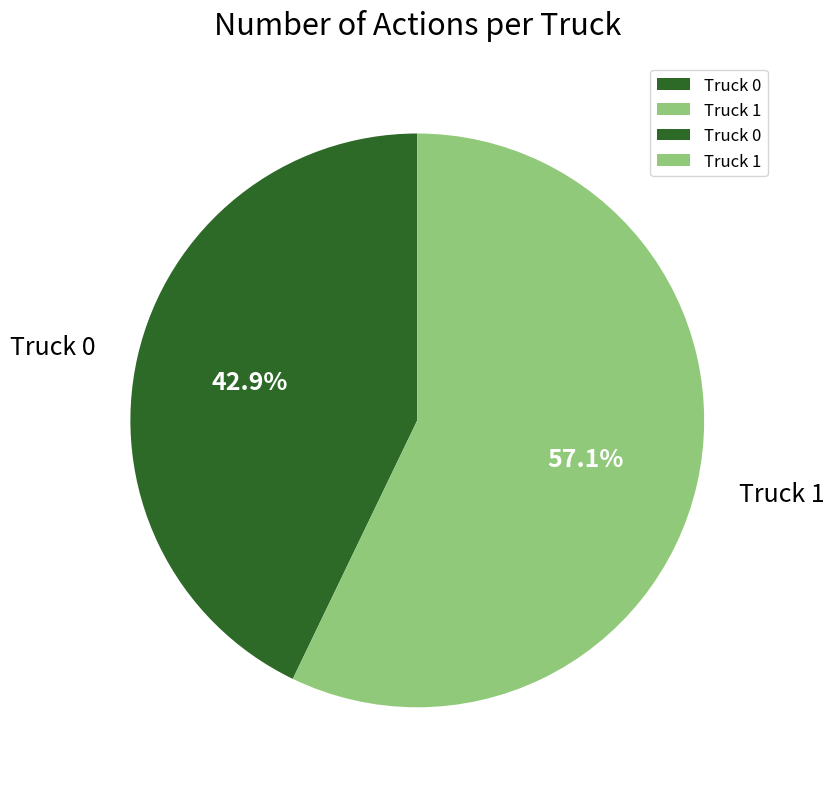

True or false: Truck 1 accounts for 43% of the total.

False